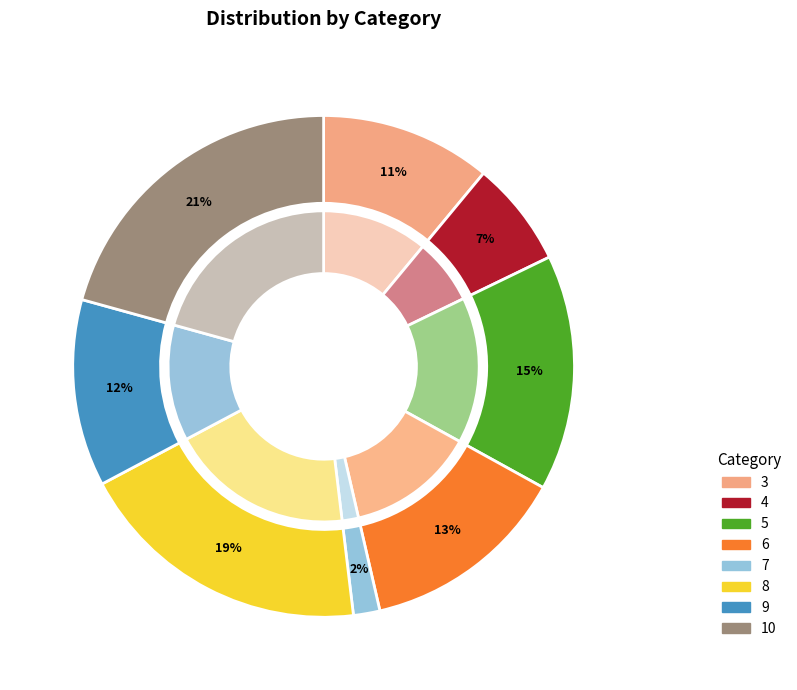

To the nearest percent, what is the difference between the 5 and 6 slice percentages?

2%